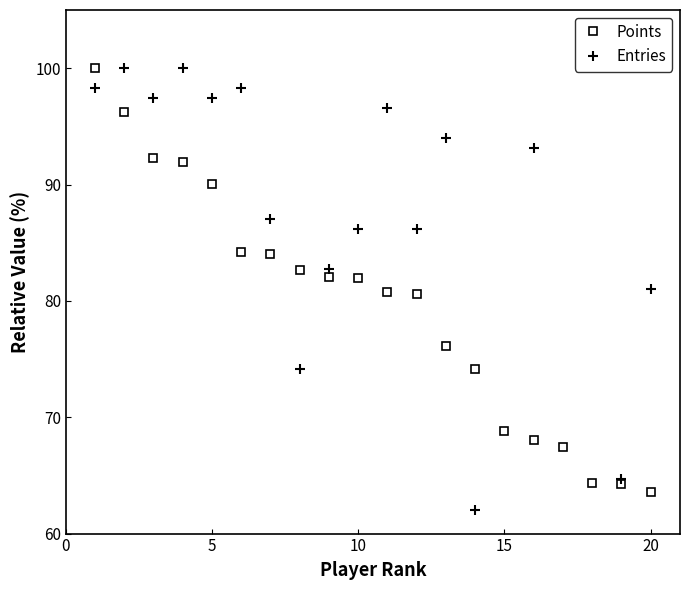

What is the greatest value displayed?

100.0